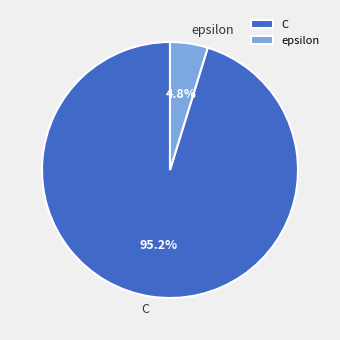

Which has a higher value, epsilon or C?

C